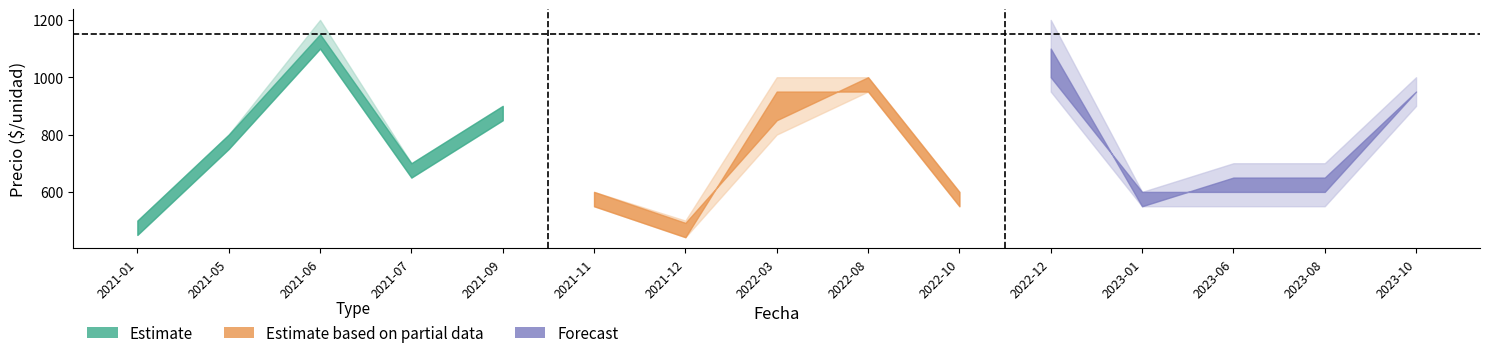

Reading left to right, what are all the values shown in this chart?

Precio minimo: 2021-01=450	2021-05=750	2021-06=1100	2021-07=650	2021-09=850	2021-11=550	2021-12=442	2022-03=800	2022-08=950	2022-10=550	2022-12=950	2023-01=550	2023-06=550	2023-08=550	2023-10=900
Precio promedio ponderado: 2021-01=450	2021-05=750	2021-06=1100	2021-07=650	2021-09=850	2021-11=550	2021-12=442	2022-03=950	2022-08=950	2022-10=550	2022-12=1100	2023-01=550	2023-06=650	2023-08=650	2023-10=950
Precio maximo: 2021-01=500	2021-05=800	2021-06=1200	2021-07=700	2021-09=900	2021-11=600	2021-12=500	2022-03=1000	2022-08=1000	2022-10=600	2022-12=1200	2023-01=600	2023-06=700	2023-08=700	2023-10=1000